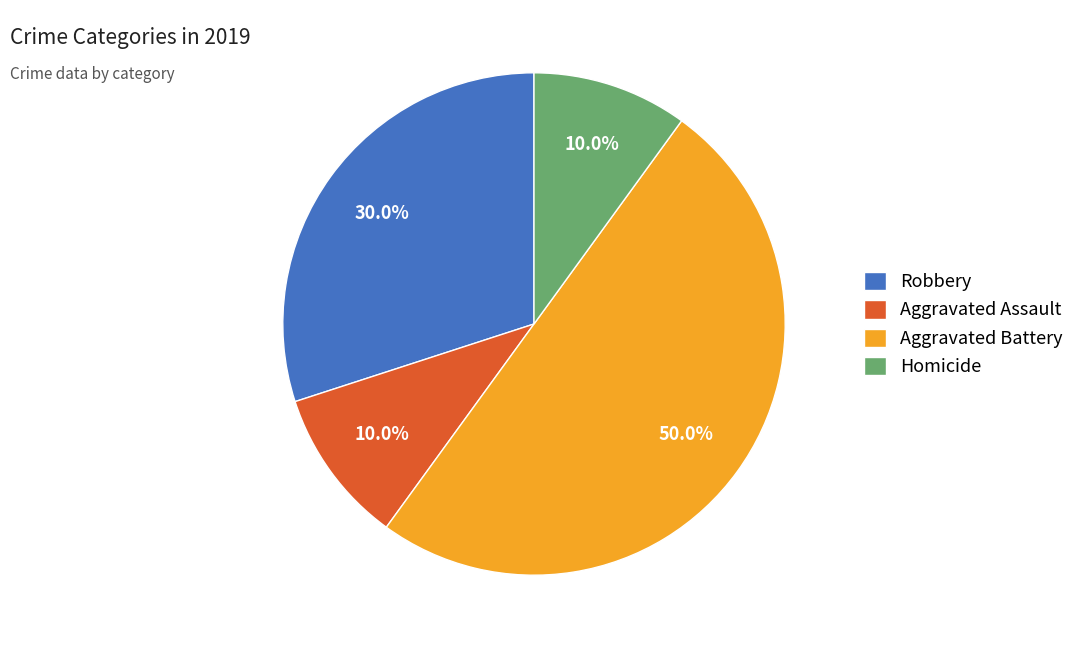

Is it true that Homicide is 10% of the pie?

True